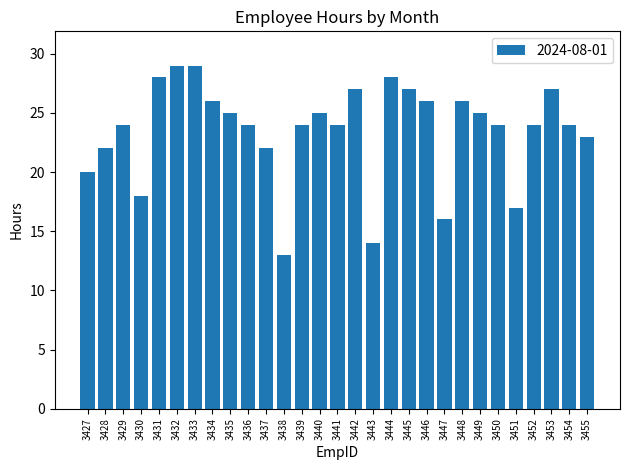

What is the change in value from 3429 to 3438?

-11